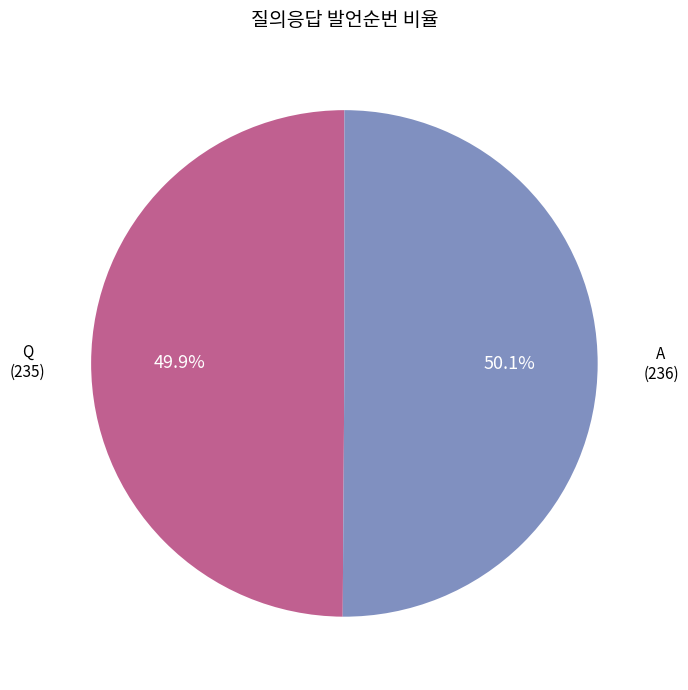

Is there a majority slice in this chart?

Yes